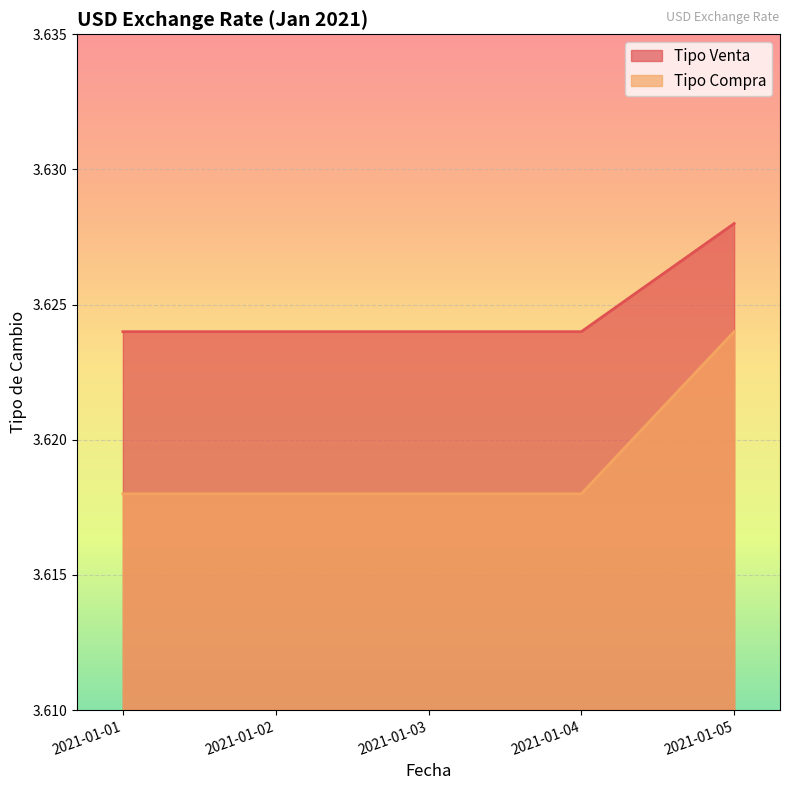

The value of Tipo Compra at 2021-01-05 is 5.0. True or false?

False